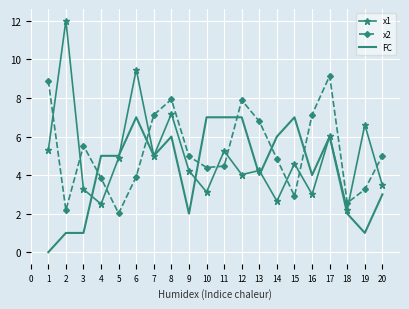

How many FC values are between 2 and 7?

16